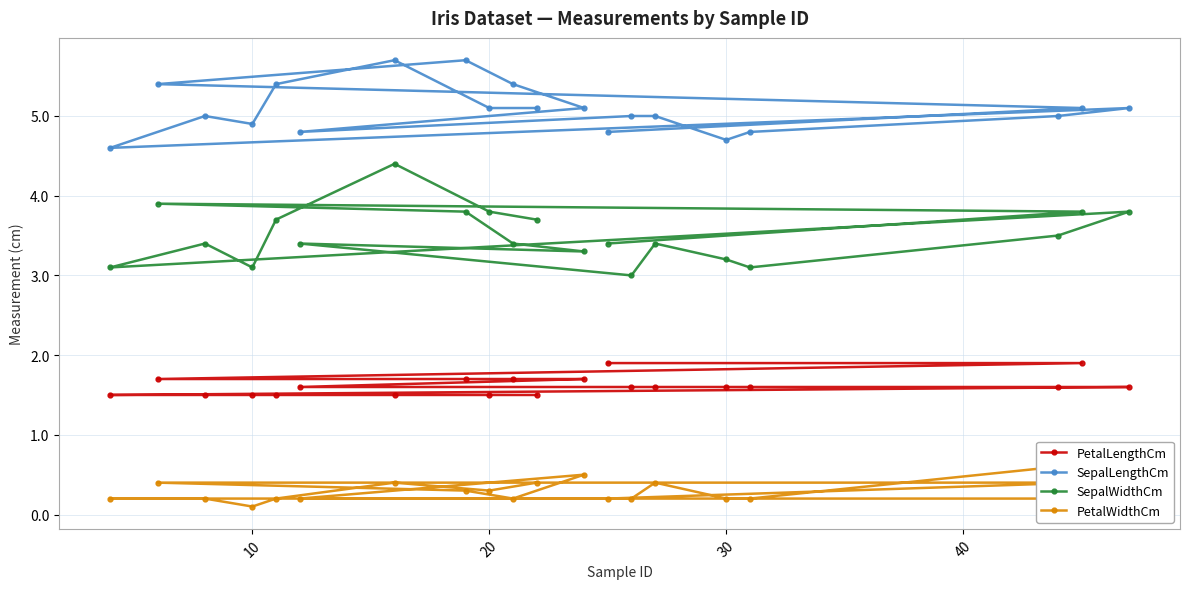

True or false: PetalLengthCm and SepalWidthCm intersect in this chart.

False